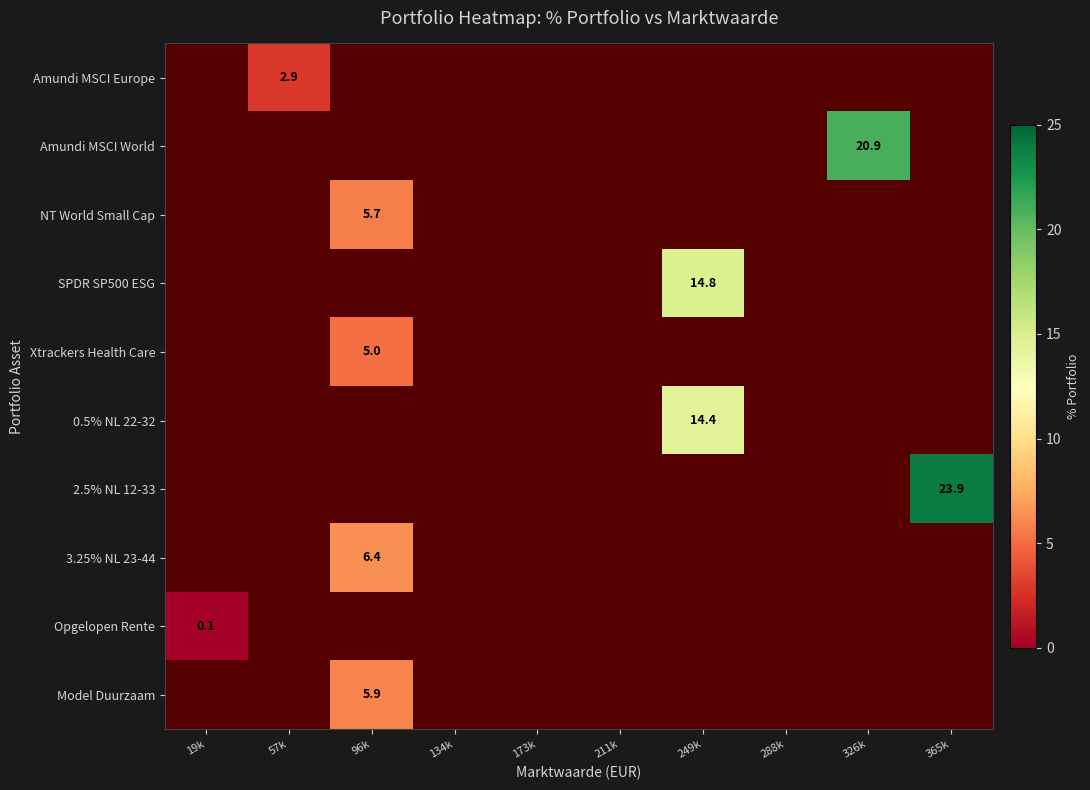

Which category has the lowest value in the 3.25% NL 23-44 series?

19k